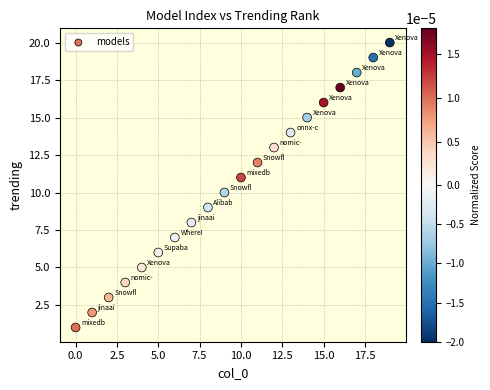

What is the range of Y values (max minus min)?

19